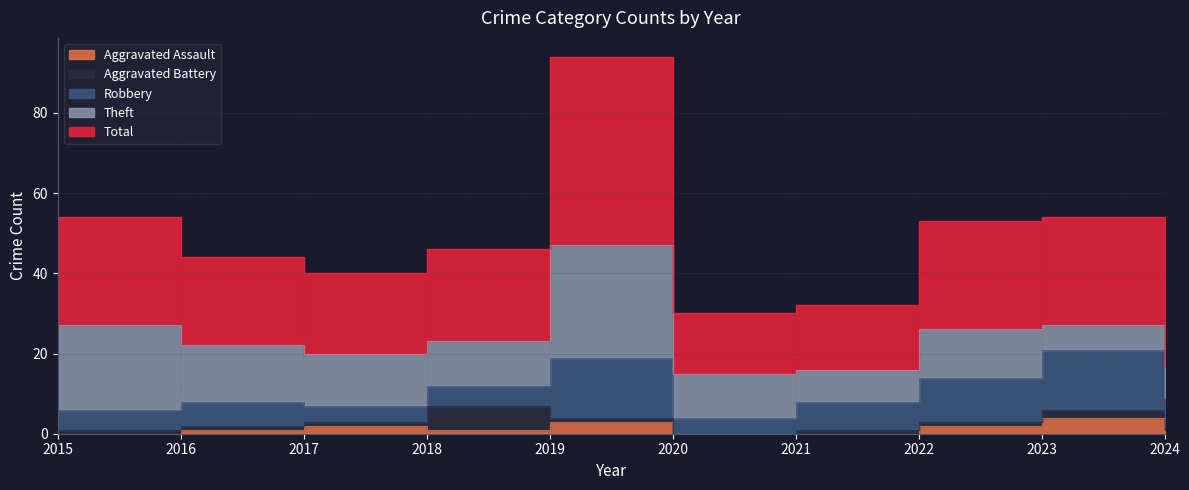

At which category does the chart reach its minimum across all series?

2015